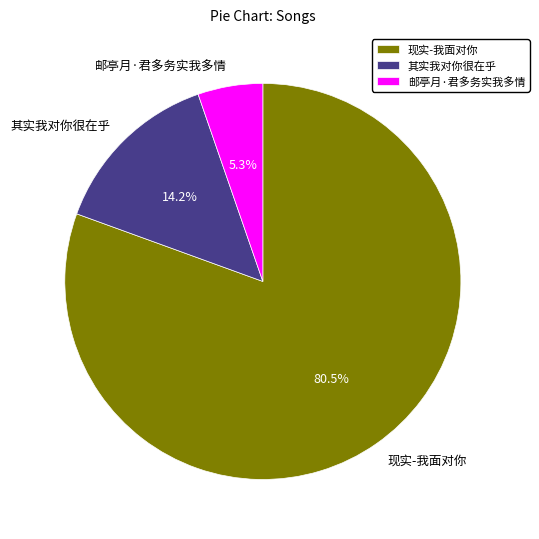

Which has a higher value, 现实-我面对你 or 其实我对你很在乎?

现实-我面对你